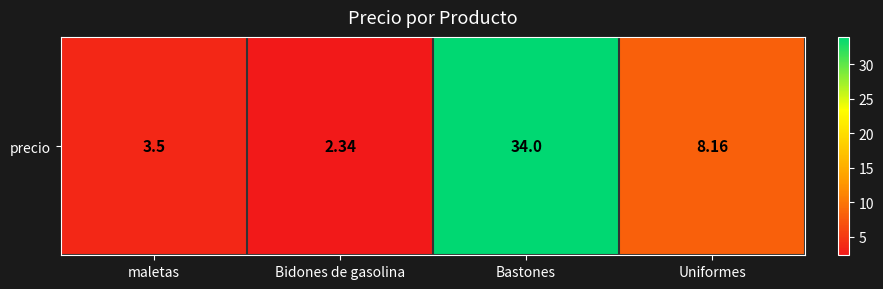

Count the number of data series in this chart.

1